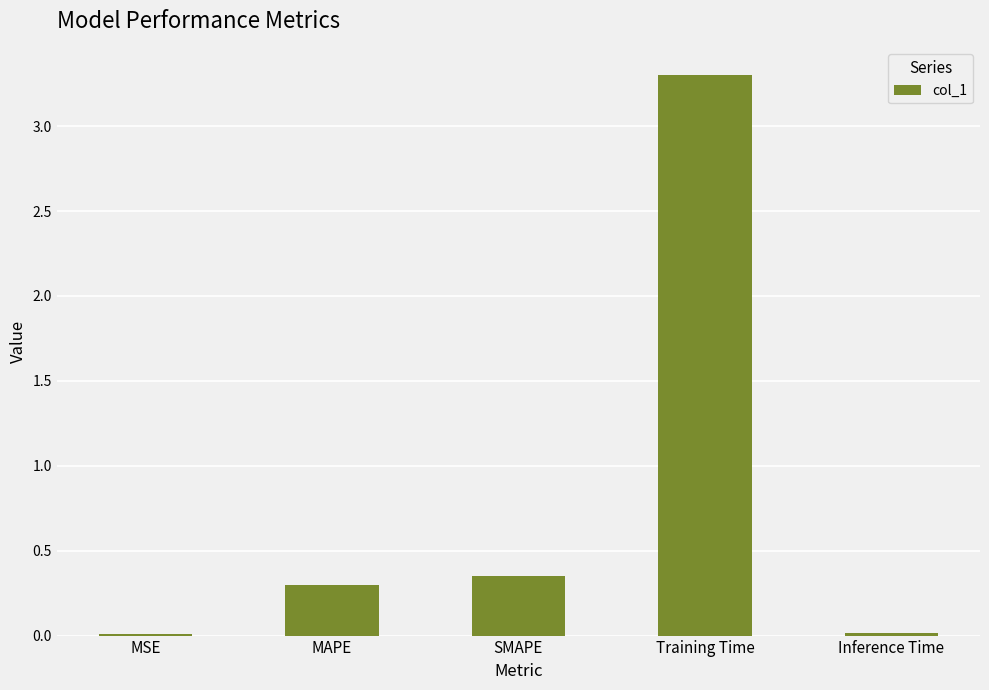

What is the greatest value displayed?

3.3